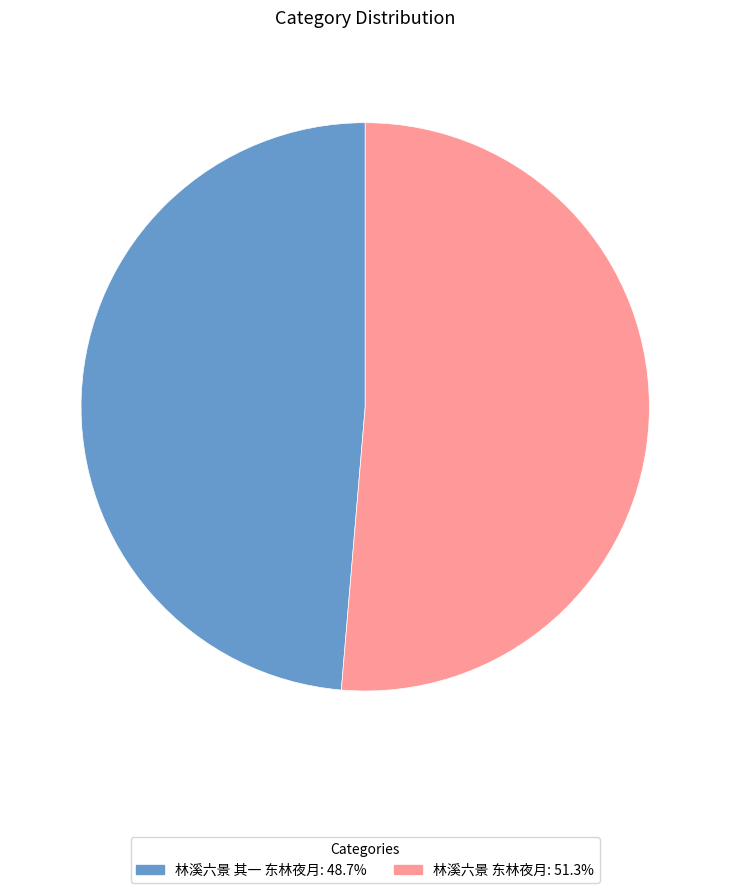

Which category has the smallest portion of the pie?

林溪六景 其一 东林夜月